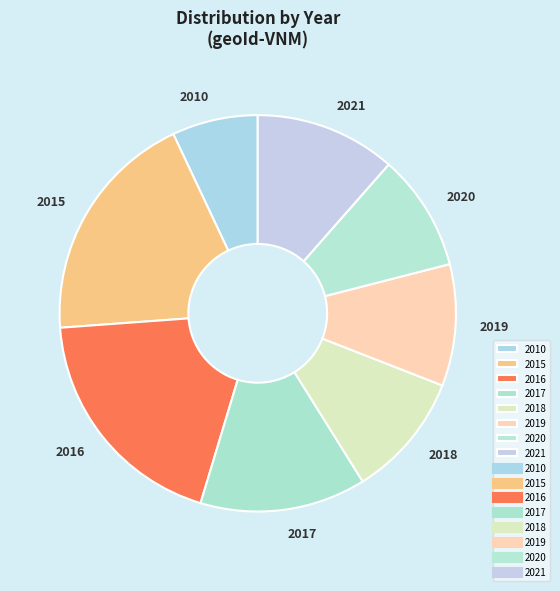

True or false: 2019 accounts for 10% of the total.

True